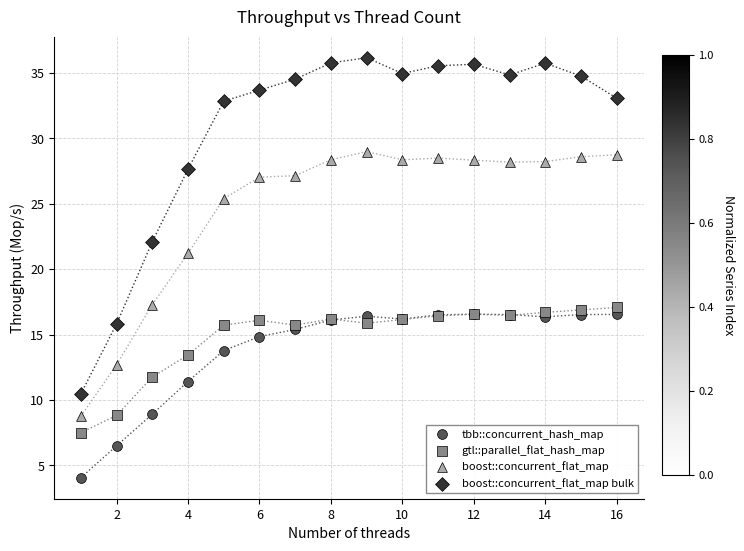

In the tbb::concurrent_hash_map series, what Y value is closest to 10?

8.9